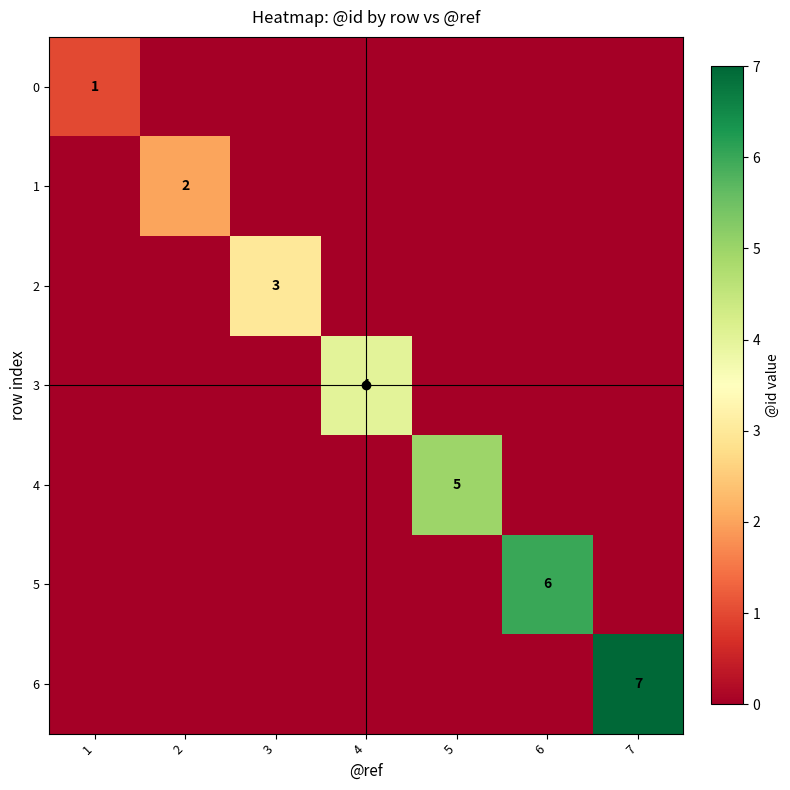

What is the maximum value shown in the chart?

7